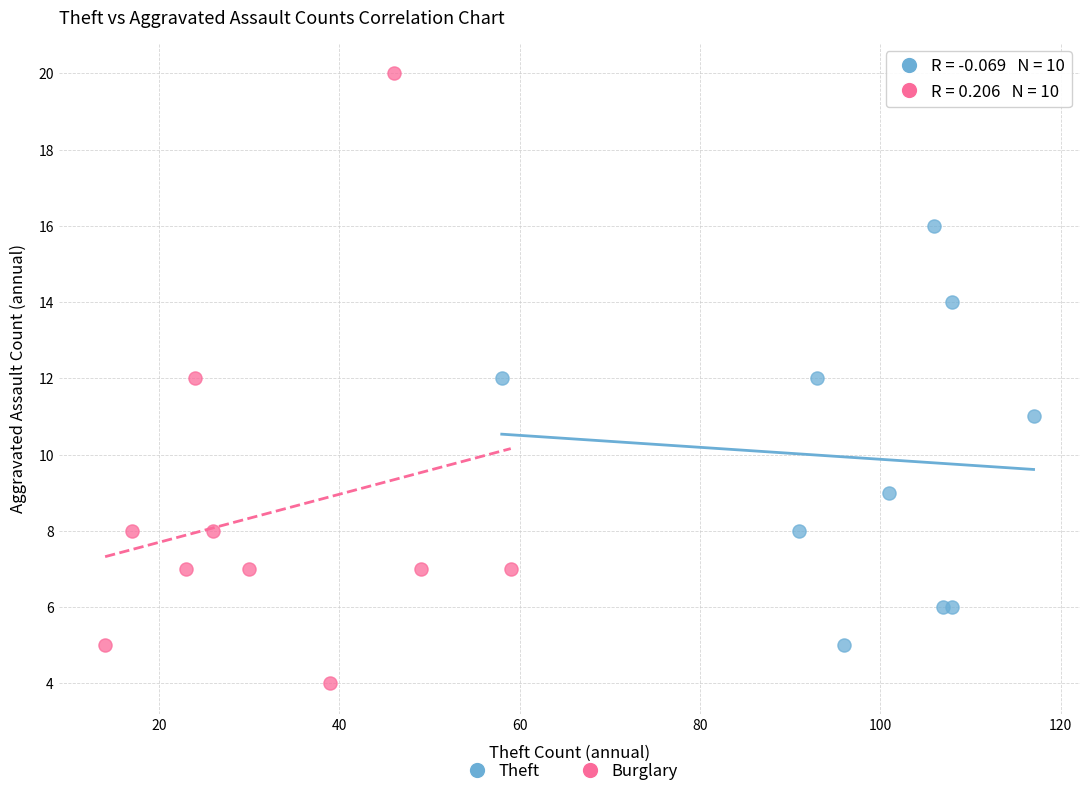

Which series reaches the maximum Y coordinate?

Burglary